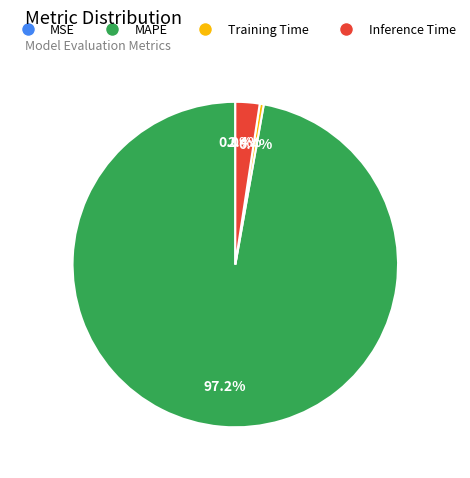

What percentage is NOT represented by Training Time?

99.6%